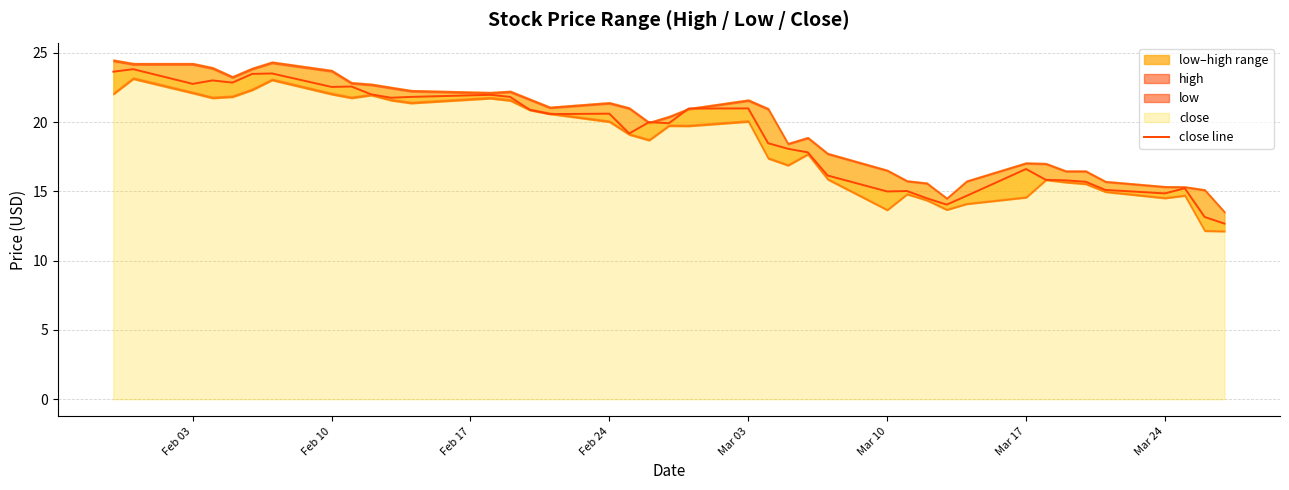

What is the sum of all values?

759.1